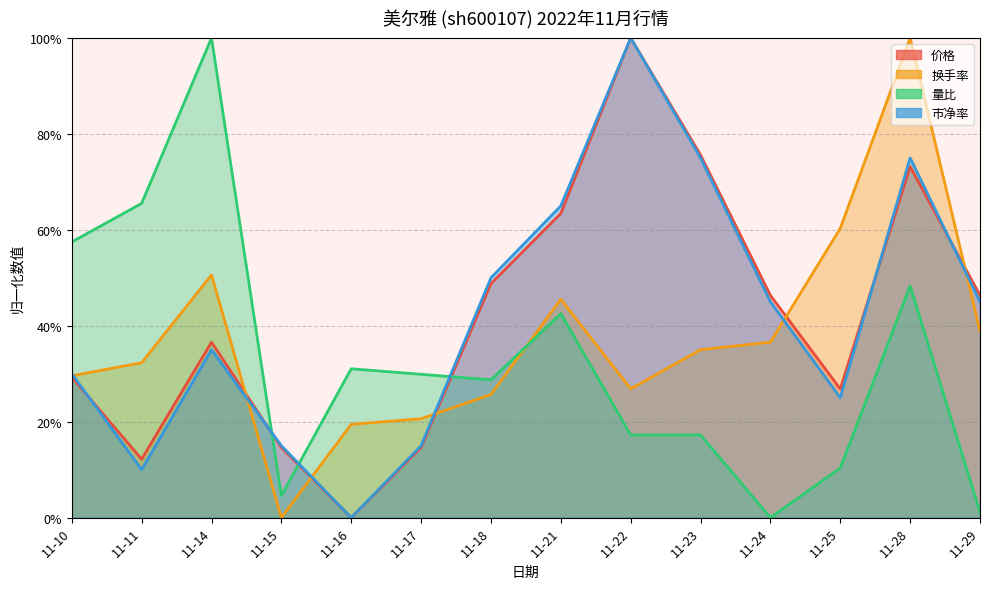

True or false: 量比 has a value of 0.7 at 11-11.

True